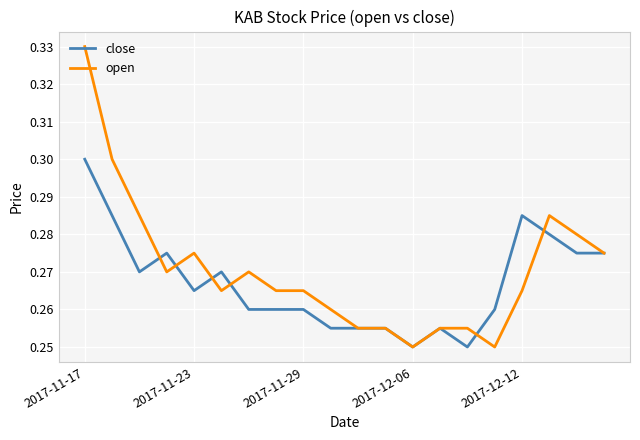

Count the open values in the range 0 to 1.

20